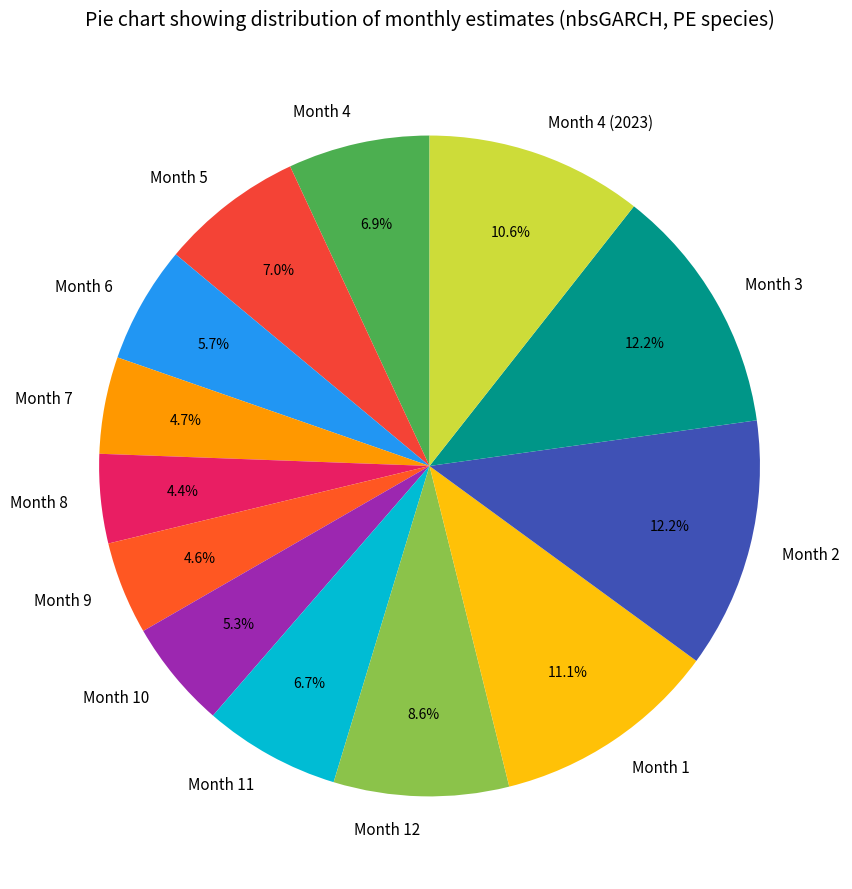

To the nearest percent, what is the difference between the Month 1 and Month 10 slice percentages?

6%